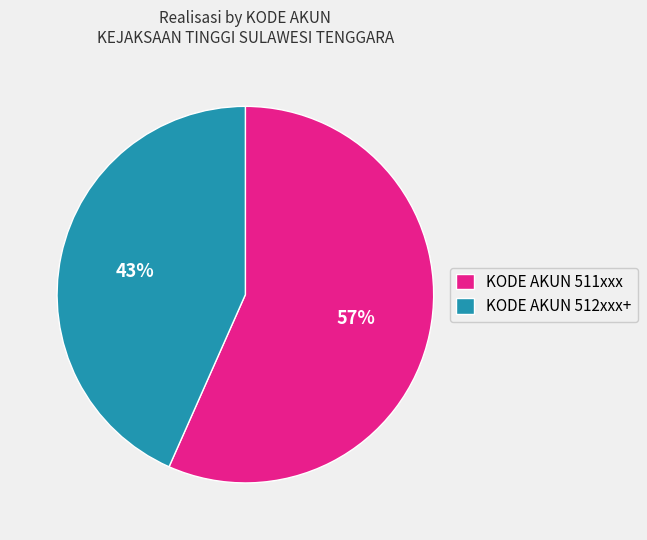

What is the ratio of the value at KODE AKUN 512xxx+ to the value at KODE AKUN 511xxx?

0.8